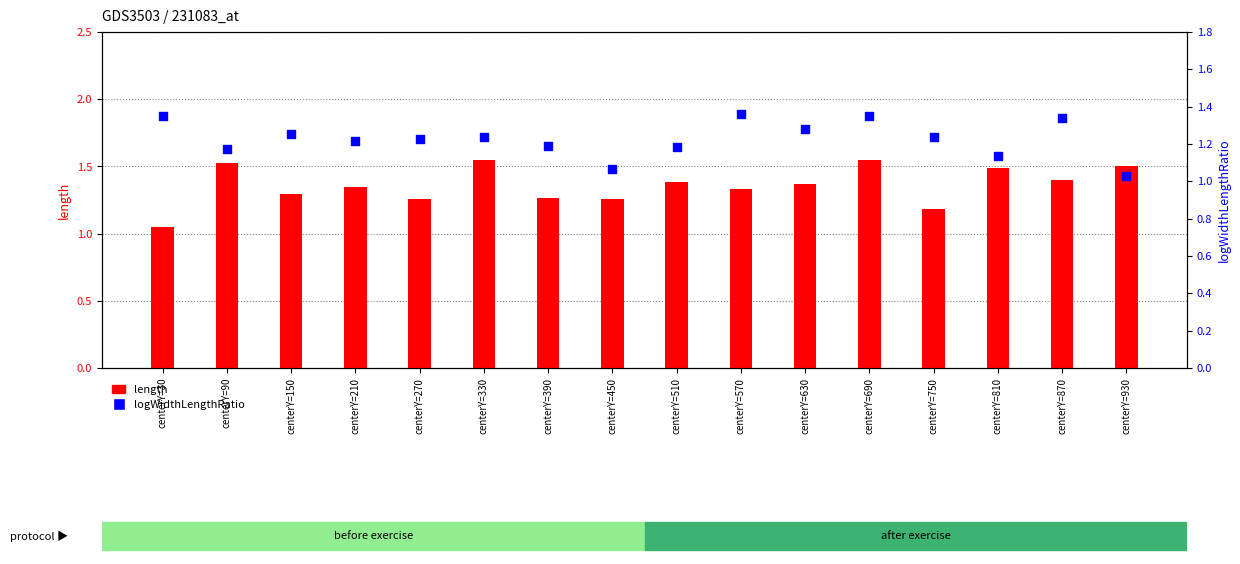

Is the value of logWidthLengthRatio at centerY=690 greater than the value of length at centerY=570?

Yes